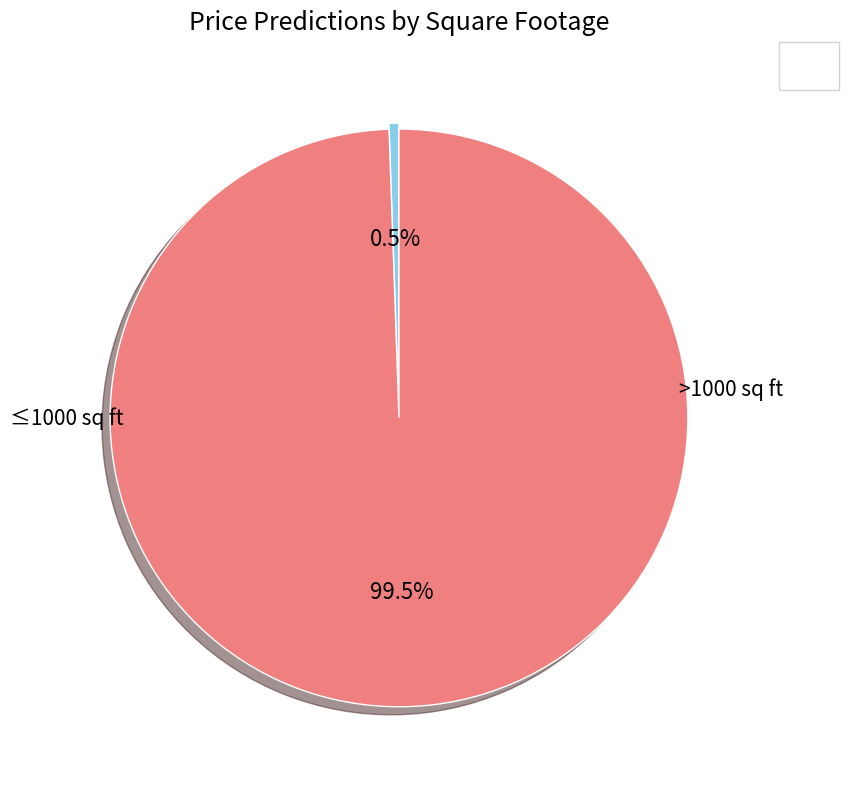

Is there a majority slice in this chart?

Yes